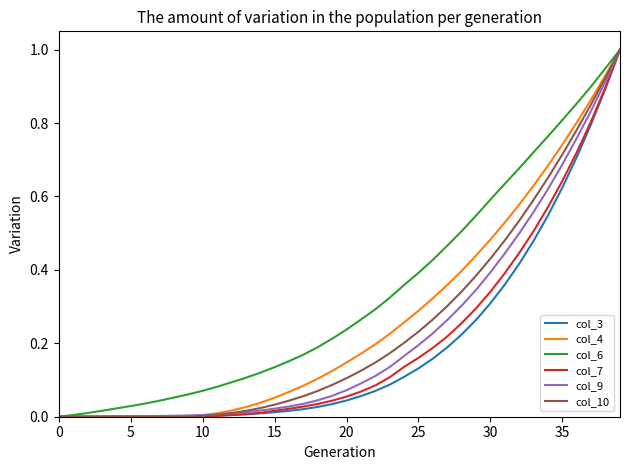

Does the chart display data point markers on the line(s)?

No